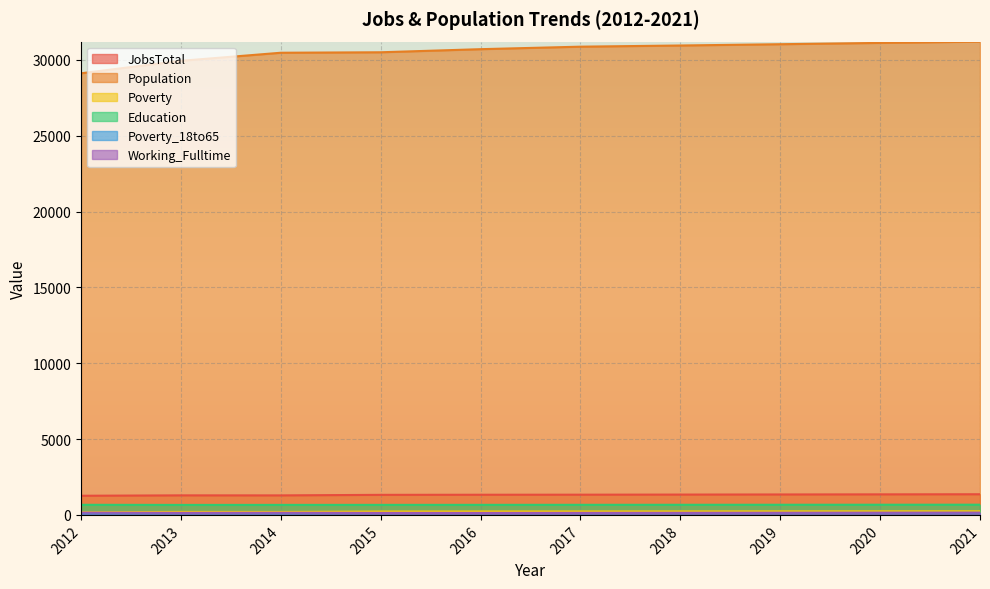

What is the difference between the maximum and second lowest values in the Poverty series?

48